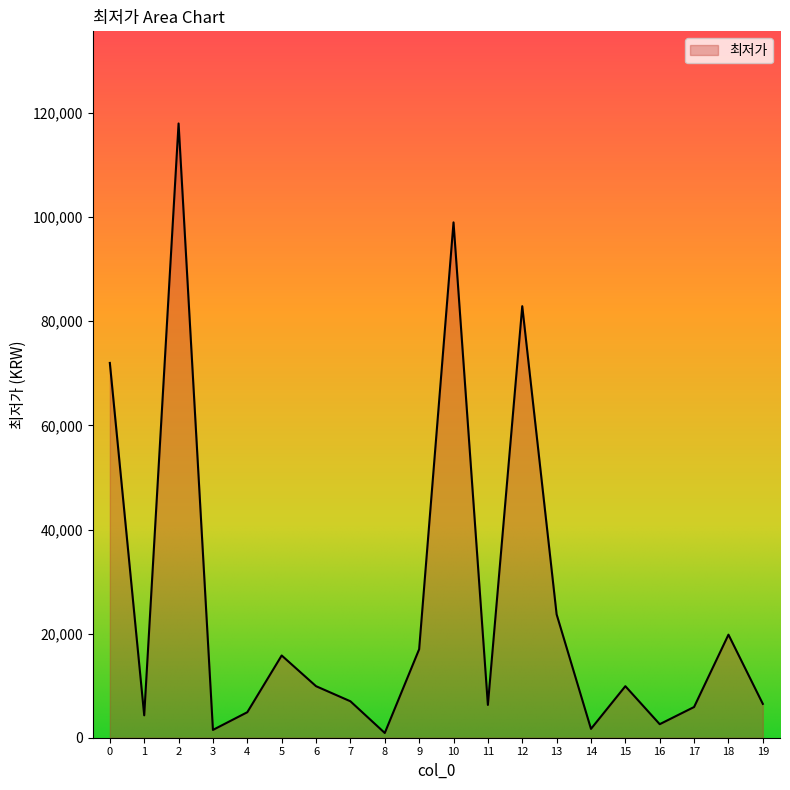

How many lines are shown in the chart?

1